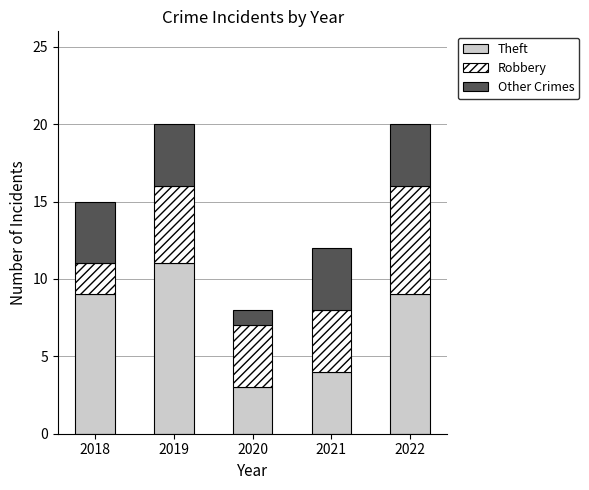

What is the total value across all series at 2020?

8